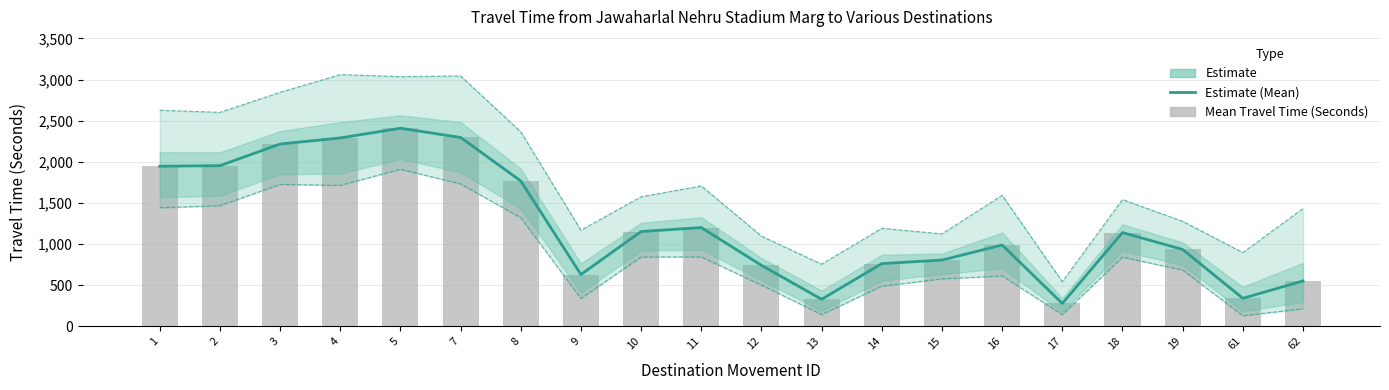

List the labels in order of Range - Lower Bound Travel Time (Seconds) value, largest first.

5, 7, 3, 4, 2, 1, 8, 11, 10, 18, 19, 16, 15, 12, 14, 9, 62, 13, 17, 61